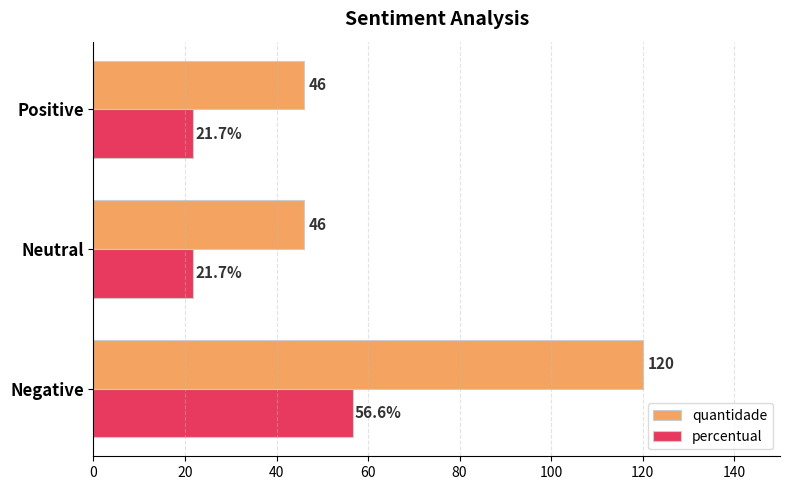

What is the highest value of the percentual series?

56.6